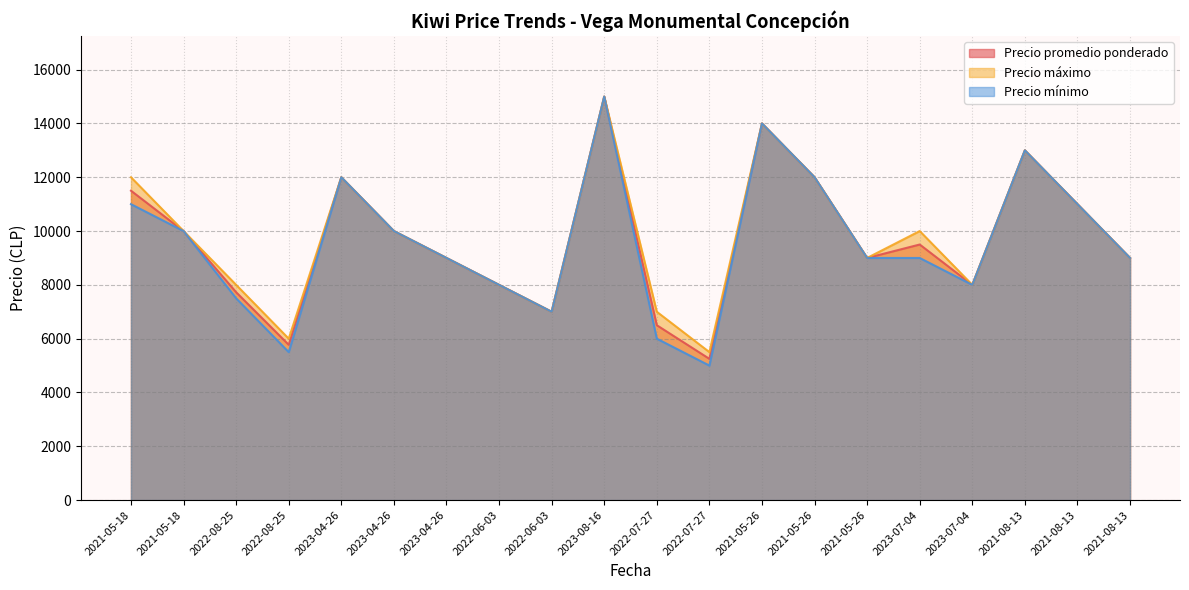

At which label does Precio promedio ponderado first exceed 9500?

2021-05-18